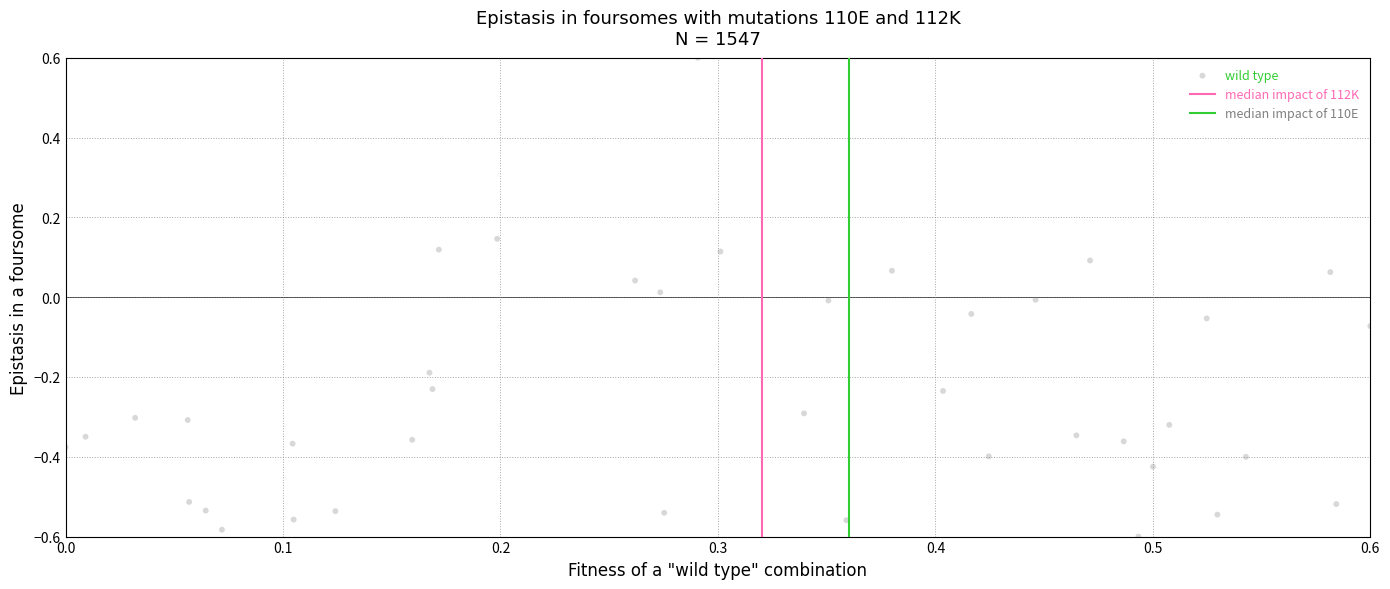

What is the range of X values (max minus min)?

0.6